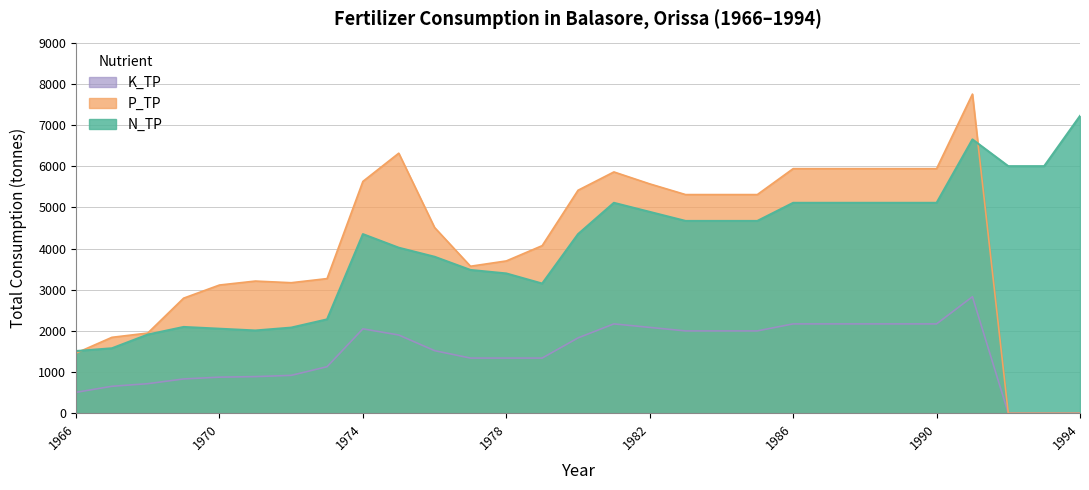

Reading left to right, extract all data points from this chart.

N_TP: 1511	1578	1911	2096	2053	2010	2080	2280	4350	4020	3800	3480	3395	3150	4350	5110	4890	4670	4670	4670	5110	5110	5110	5110	5110	6650	6000	6000	7220
P_TP: 1461	1844	1948	2795	3114	3210	3170	3270	5630	6315	4510	3570	3699	4070	5415	5860	5570	5310	5310	5310	5940	5940	5940	5940	5940	7750	0	0	0
K_TP: 508	655	718	833	877	890	920	1130	2050	1900	1520	1340	1340	1340	1830	2170	2085	2000	2000	2000	2170	2170	2170	2170	2170	2830	0	0	0